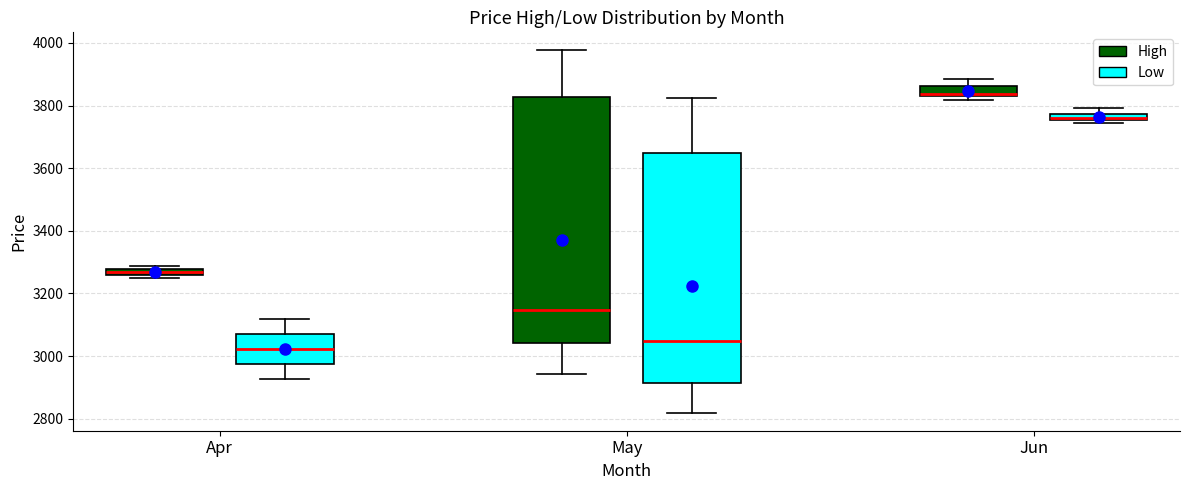

Which box is the tallest, from its lower edge to its upper edge?

May (High)